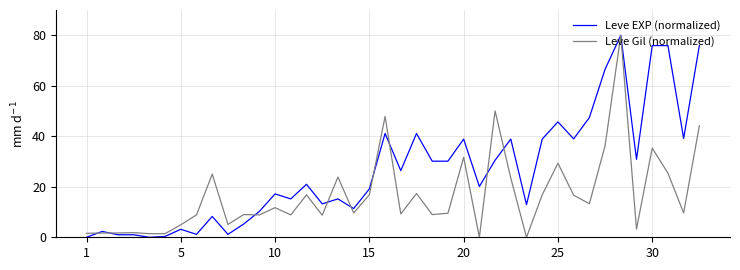

What is the maximum value for Leve EXP (normalized)?

80.0